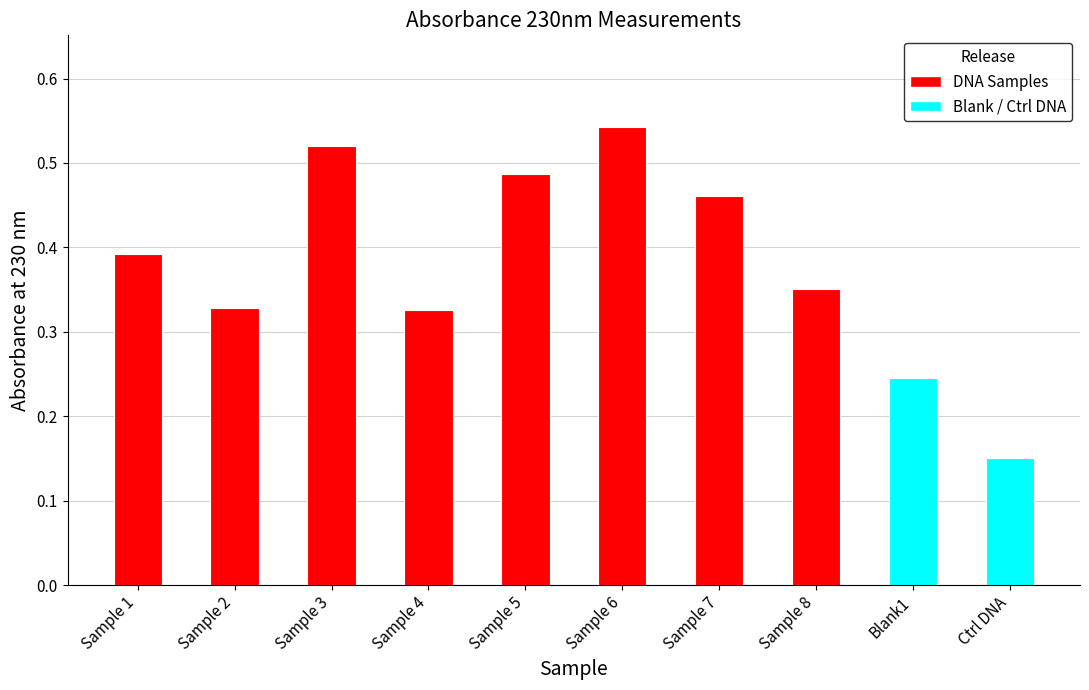

What position from the left is Blank1?

9